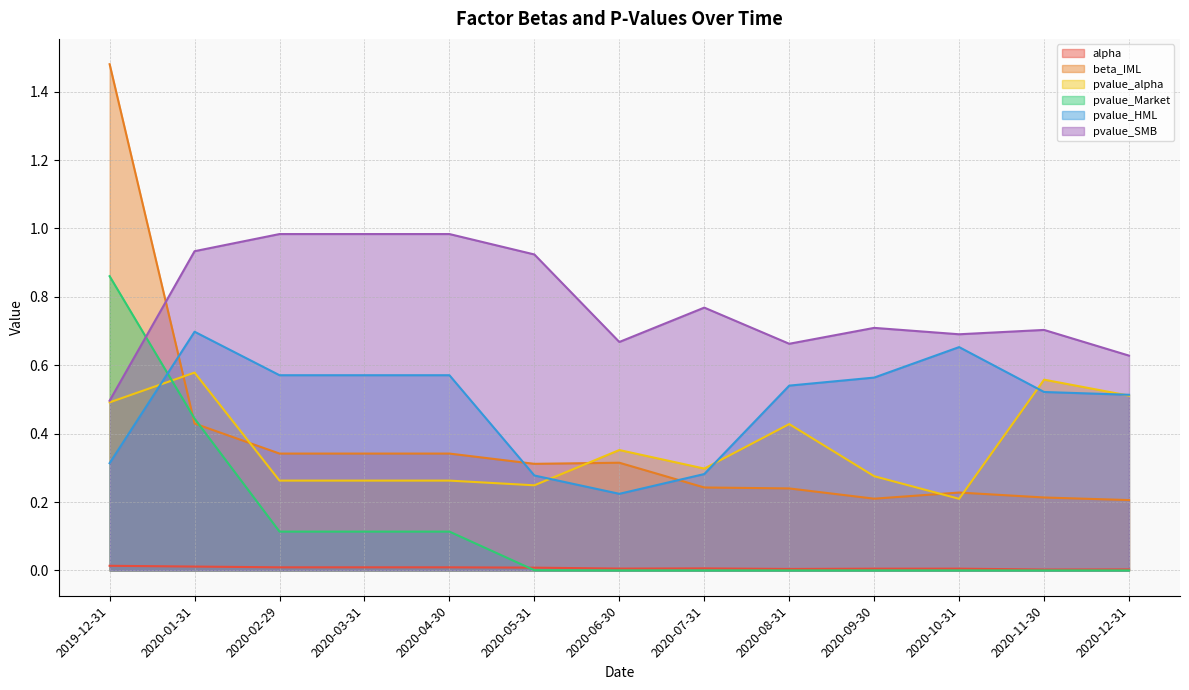

What are all the series names shown in the legend?

alpha, beta_IML, pvalue_alpha, pvalue_Market, pvalue_HML, pvalue_SMB